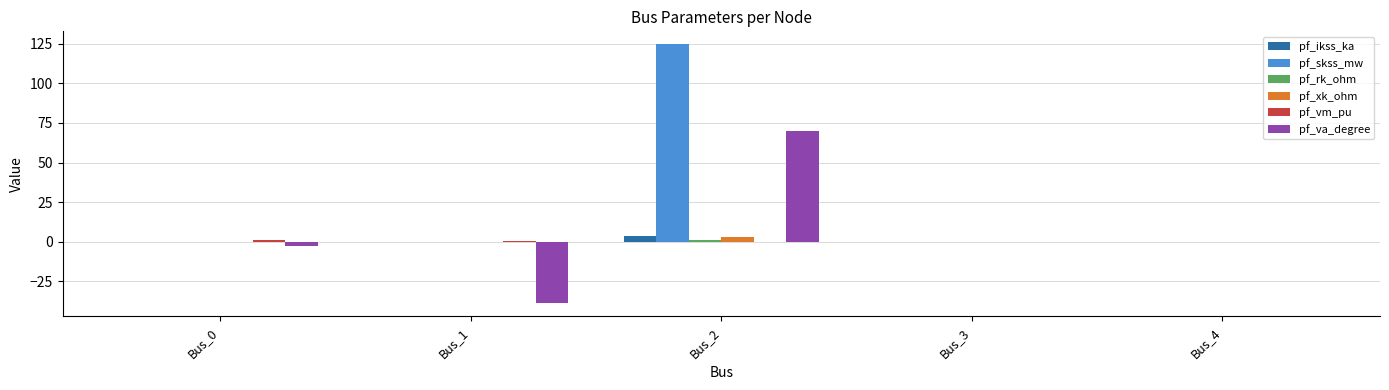

What is the greatest value displayed?

124.8